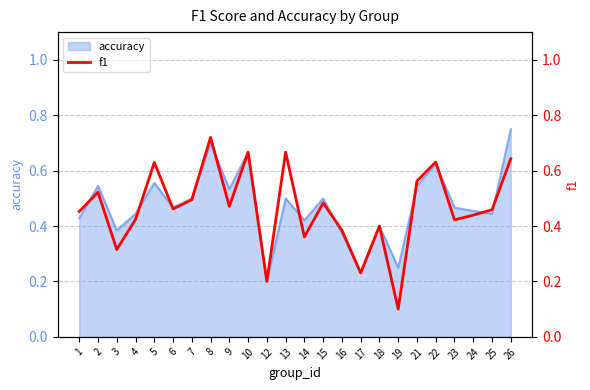

Where is accuracy nearest to the value 0?

12